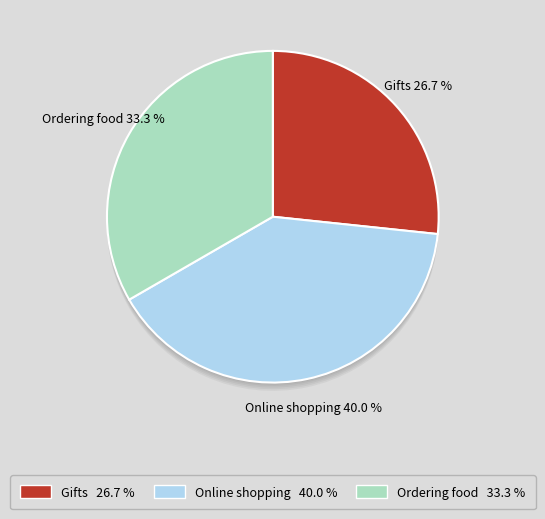

Combined, what portion of the pie is Ordering food and Online shopping?

73.3%